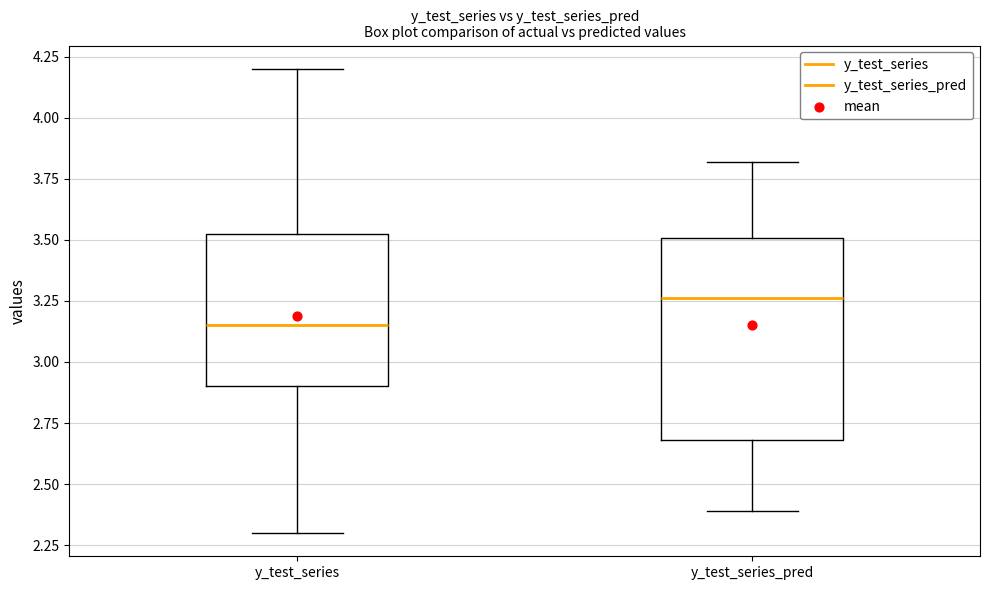

Reading left to right, read every box against the y-axis: the position of its median line, the range the box covers, and the ends of its whiskers. The values are not printed on the chart, so give them approximately, as read against the axis.

y_test_series: median 3.15, box 2.90 to 3.55, whiskers 2.30 to 4.20
y_test_series_pred: median 3.25, box 2.70 to 3.50, whiskers 2.40 to 3.80